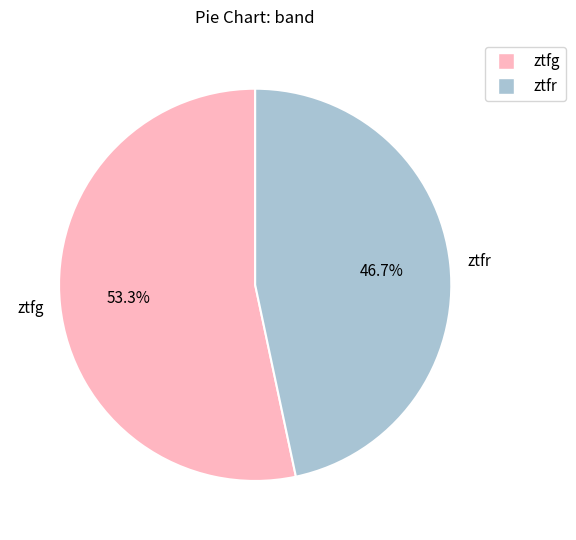

How many segments does this pie chart have?

2